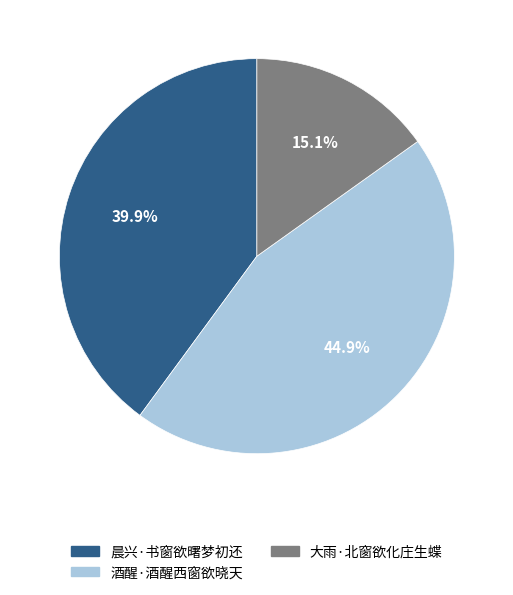

What is the total percentage of 大雨·北窗欲化庄生蝶 and 晨兴·书窗欲曙梦初还?

55.1%